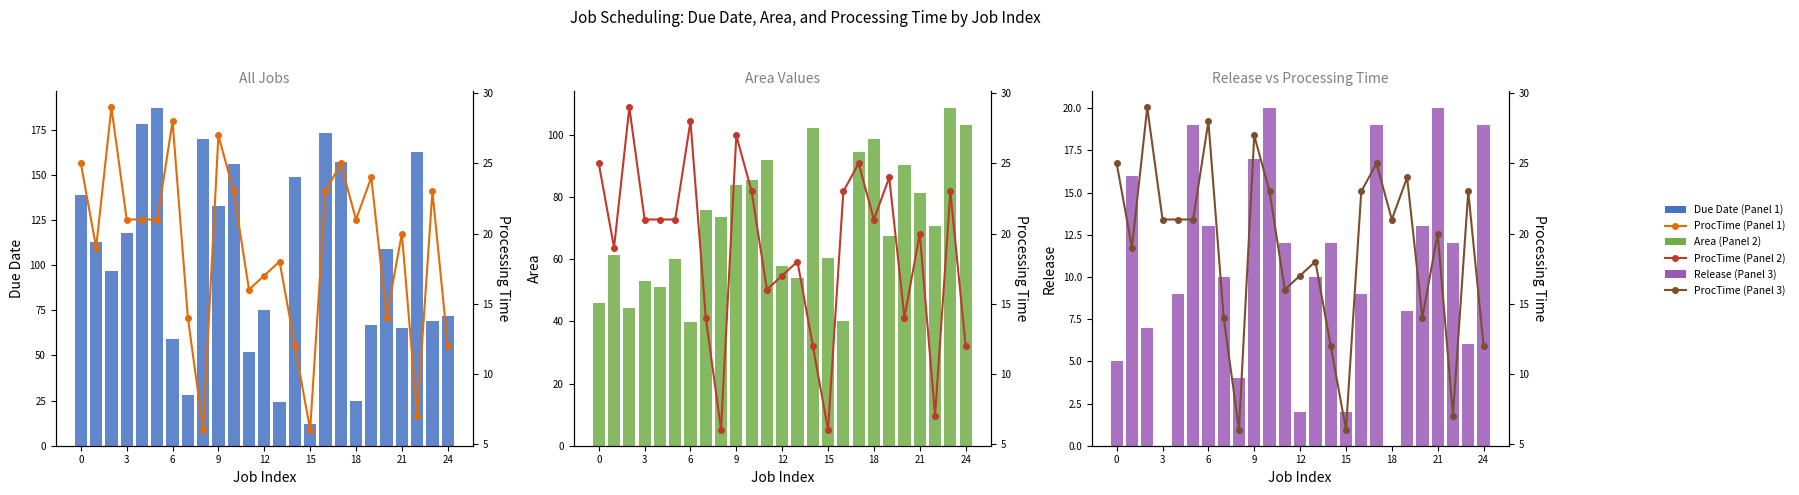

Reading left to right, transcribe all the data shown in this chart.

Due Date: 139.0	113.0	97.0	118.0	178.0	187.0	59.0	28.0	170.0	133.0	156.0	52.0	75.0	24.0	149.0	12.0	173.0	157.0	25.0	67.0	109.0	65.0	163.0	69.0	72.0
Area: 45.8	61.5	44.2	53.1	51.2	60.1	39.7	75.8	73.5	83.9	85.5	91.9	57.9	53.9	102.1	60.4	40.1	94.5	98.6	67.4	90.1	81.1	70.8	108.5	103.0
Release: 5.0	16.0	7.0	0.0	9.0	19.0	13.0	10.0	4.0	17.0	20.0	12.0	2.0	10.0	12.0	2.0	9.0	19.0	0.0	8.0	13.0	20.0	12.0	6.0	19.0
ProcTime (%): 25.0	19.0	29.0	21.0	21.0	21.0	28.0	14.0	6.0	27.0	23.0	16.0	17.0	18.0	12.0	6.0	23.0	25.0	21.0	24.0	14.0	20.0	7.0	23.0	12.0